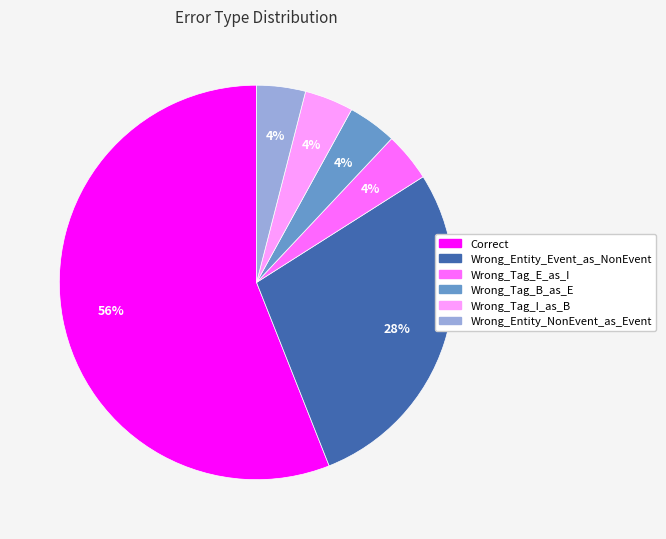

To the nearest percent, what is the combined percentage of Wrong_Tag_E_as_I and Wrong_Entity_Event_as_NonEvent?

32%